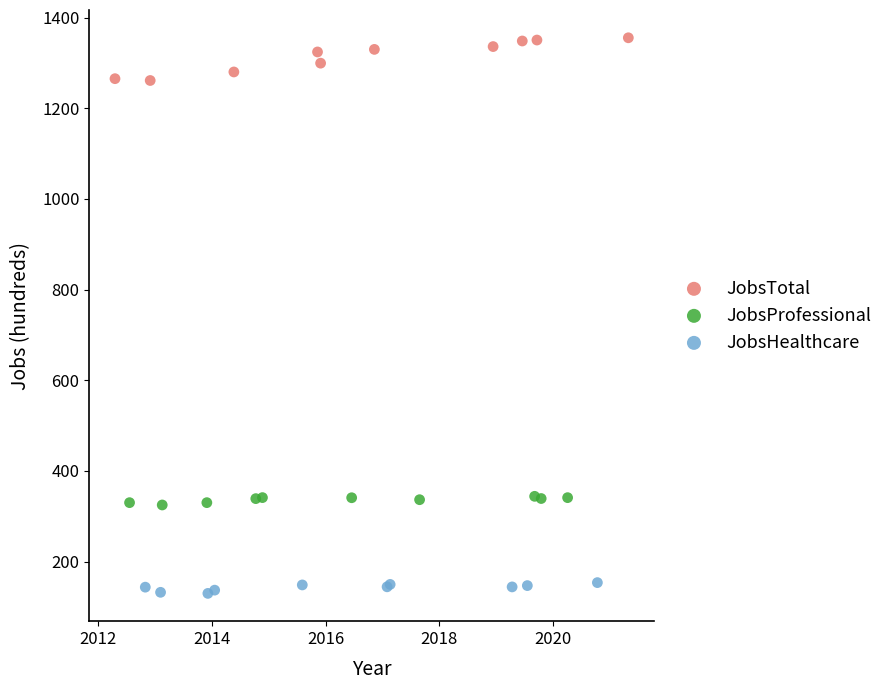

Which series reaches the minimum Y coordinate?

JobsHealthcare